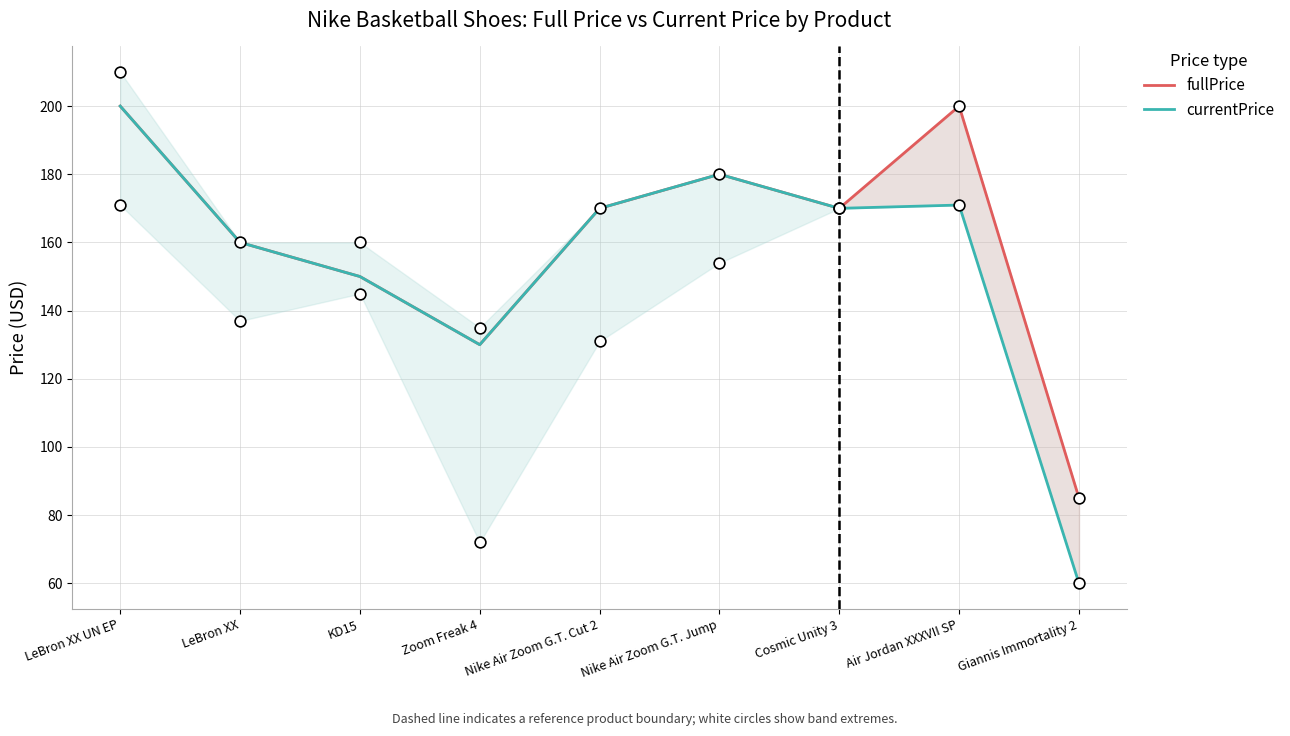

At which category is the sum across all series the highest?

LeBron XX UN EP